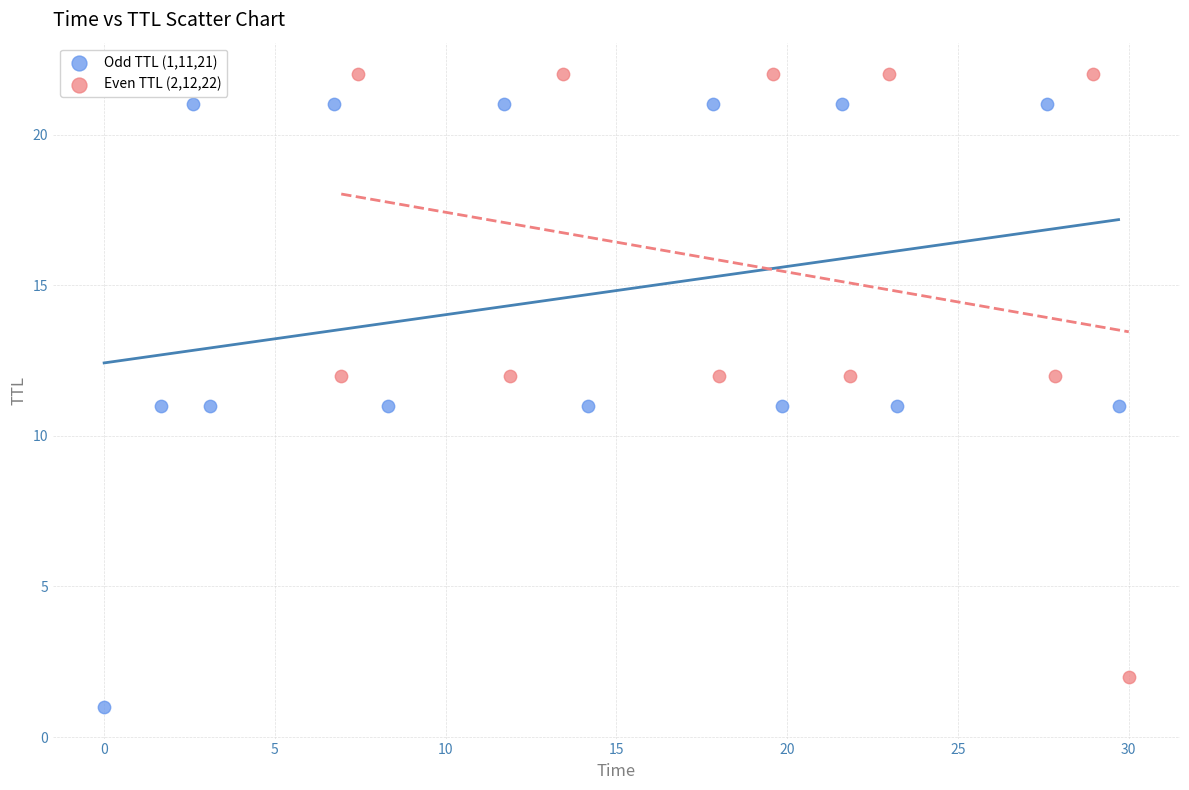

Which series contains the lowest Y value?

Odd TTL (1,11,21)